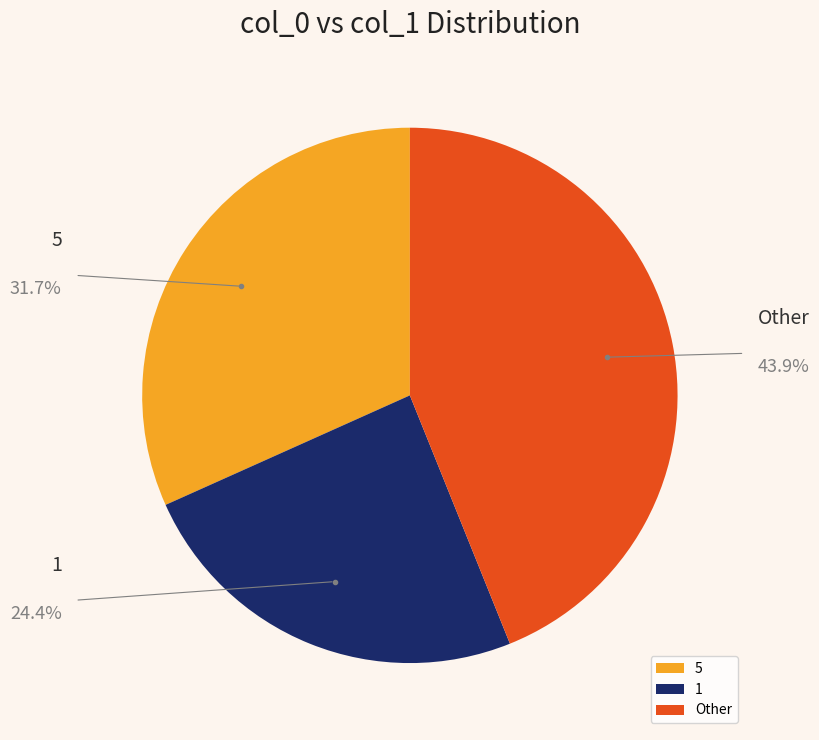

True or false: 5 accounts for 1% of the total.

False